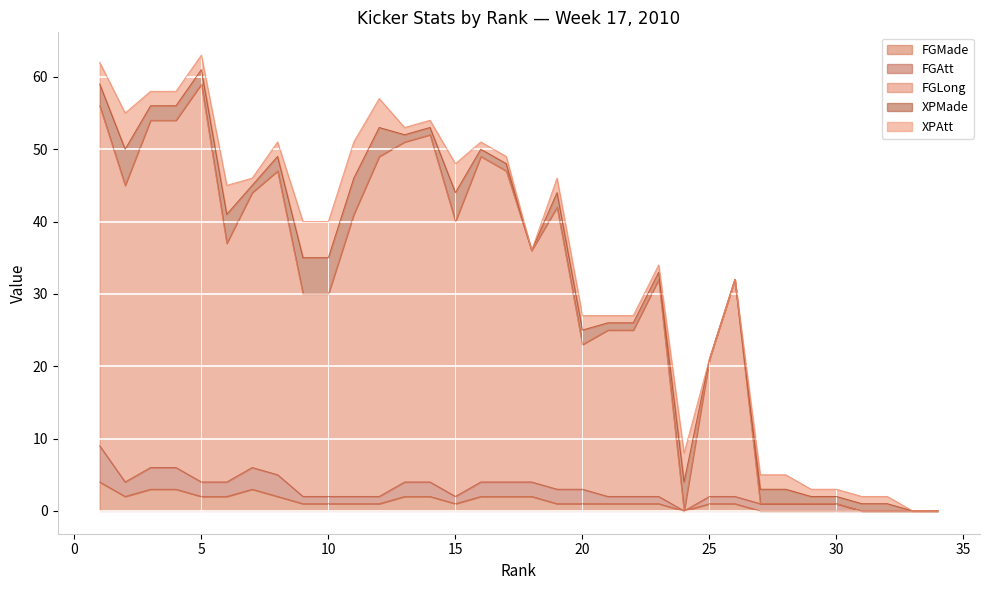

What is the sum of the FGMade values at 16 and 17?

4